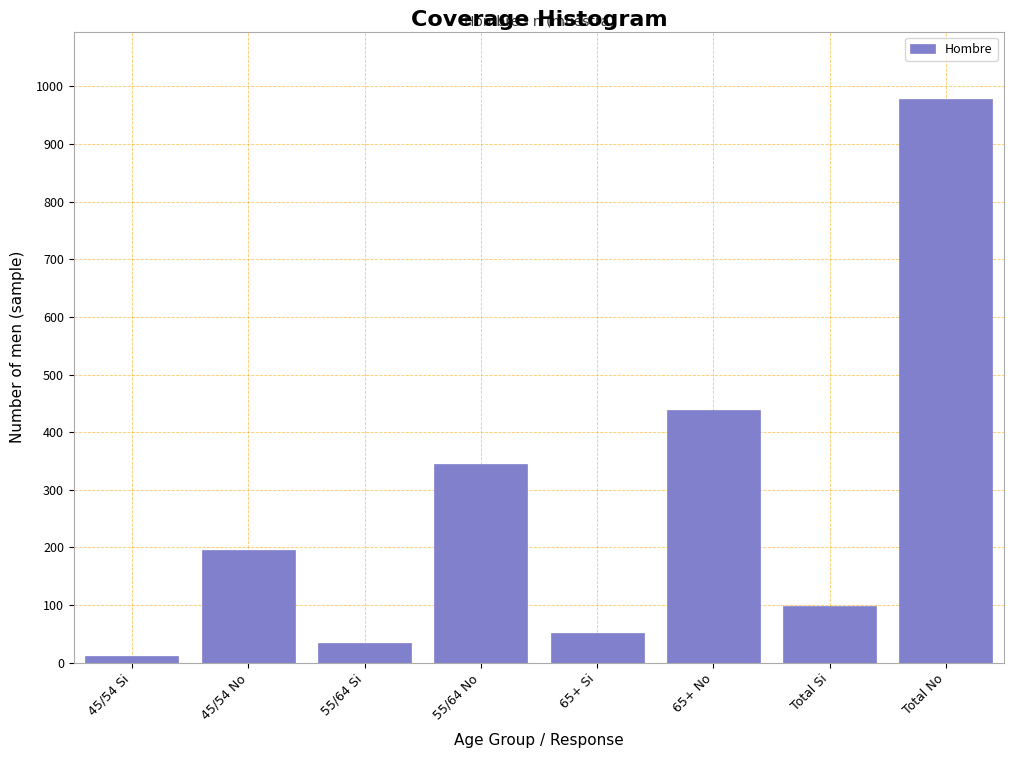

Reading right to left, transcribe all the data shown in this chart.

Total No=978	Total Si=98	65+ No=438	65+ Si=52	55/64 No=345	55/64 Si=34	45/54 No=195	45/54 Si=12